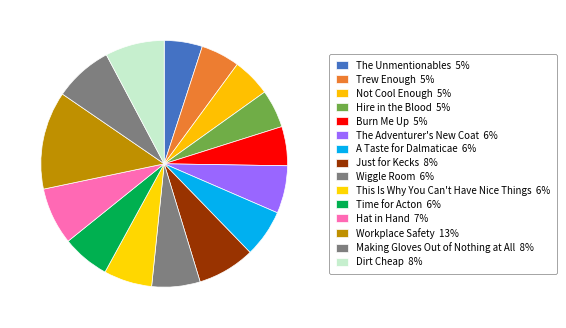

Does The Unmentionables represent more than half of the total?

No